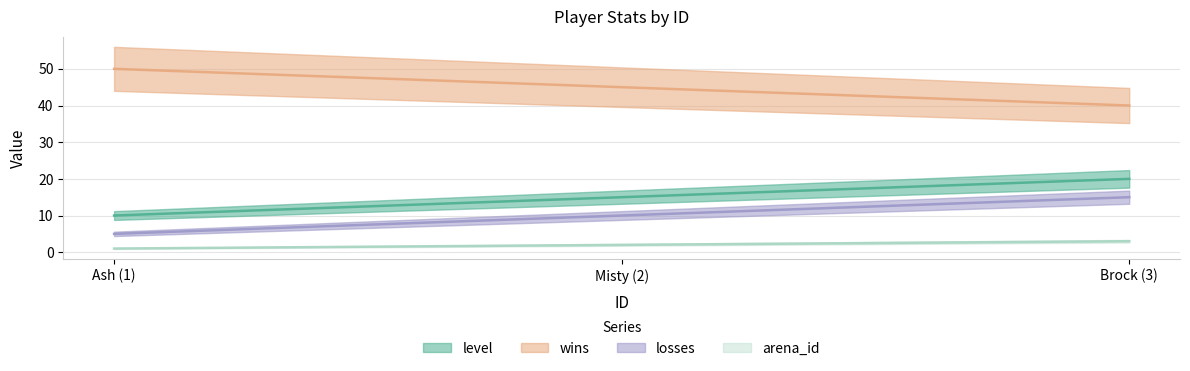

Does the chart display data point markers on the line(s)?

No